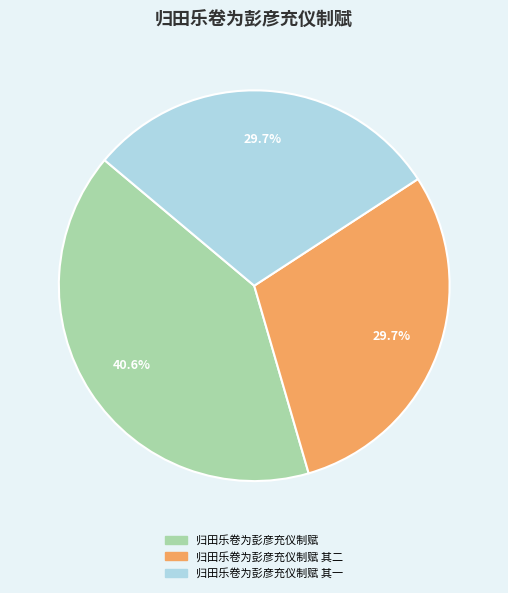

Does any single category account for the majority?

No